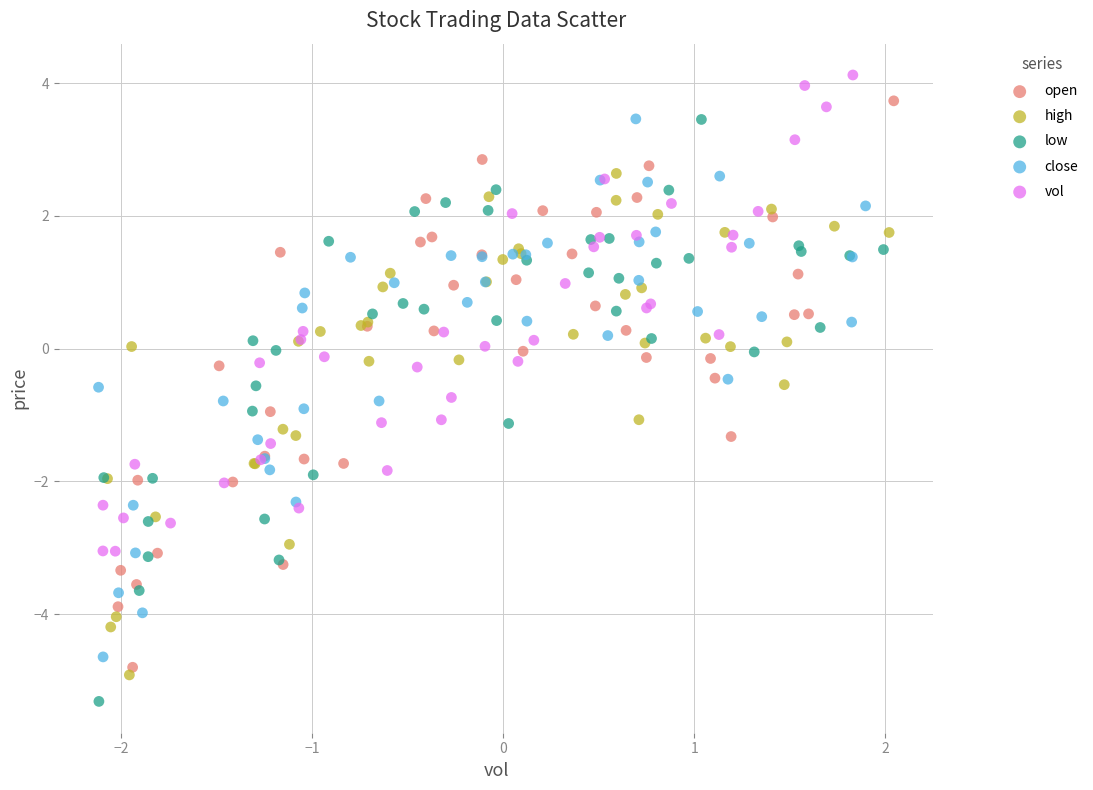

What are all the series names shown in the legend?

open, high, low, close, vol